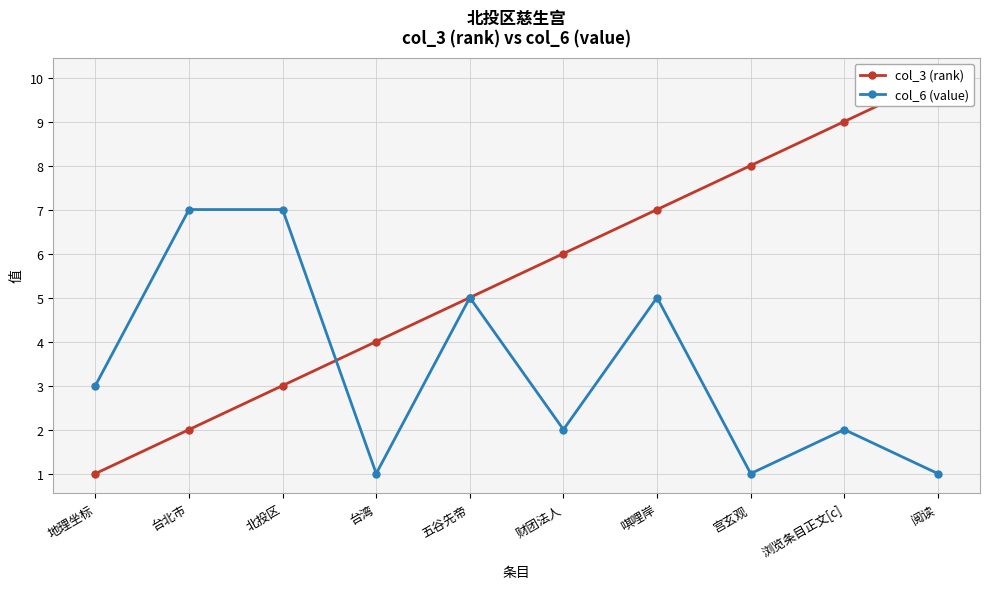

Reading right to left, transcribe all the data shown in this chart.

col_3 (rank): 10	9	8	7	6	5	4	3	2	1
col_6 (value): 1	2	1	5	2	5	1	7	7	3